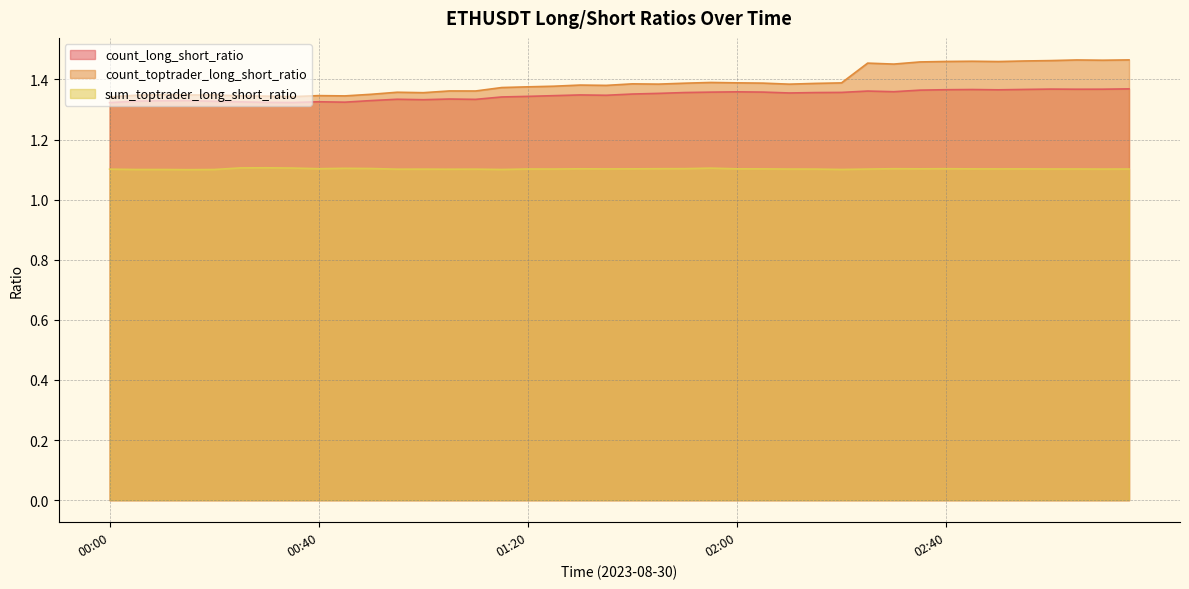

Does the chart display data point markers on the line(s)?

No